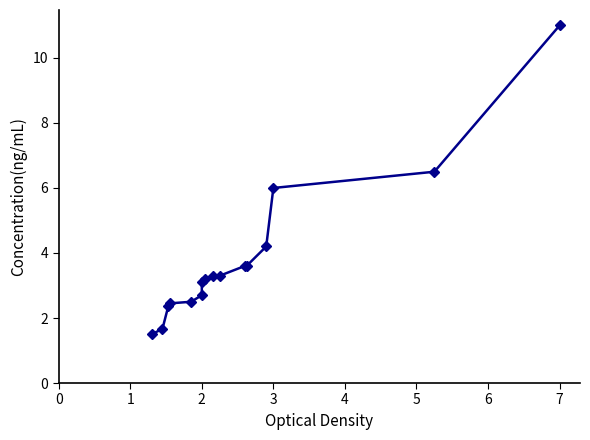

Is it true that the value at 14 is 9.6?

False